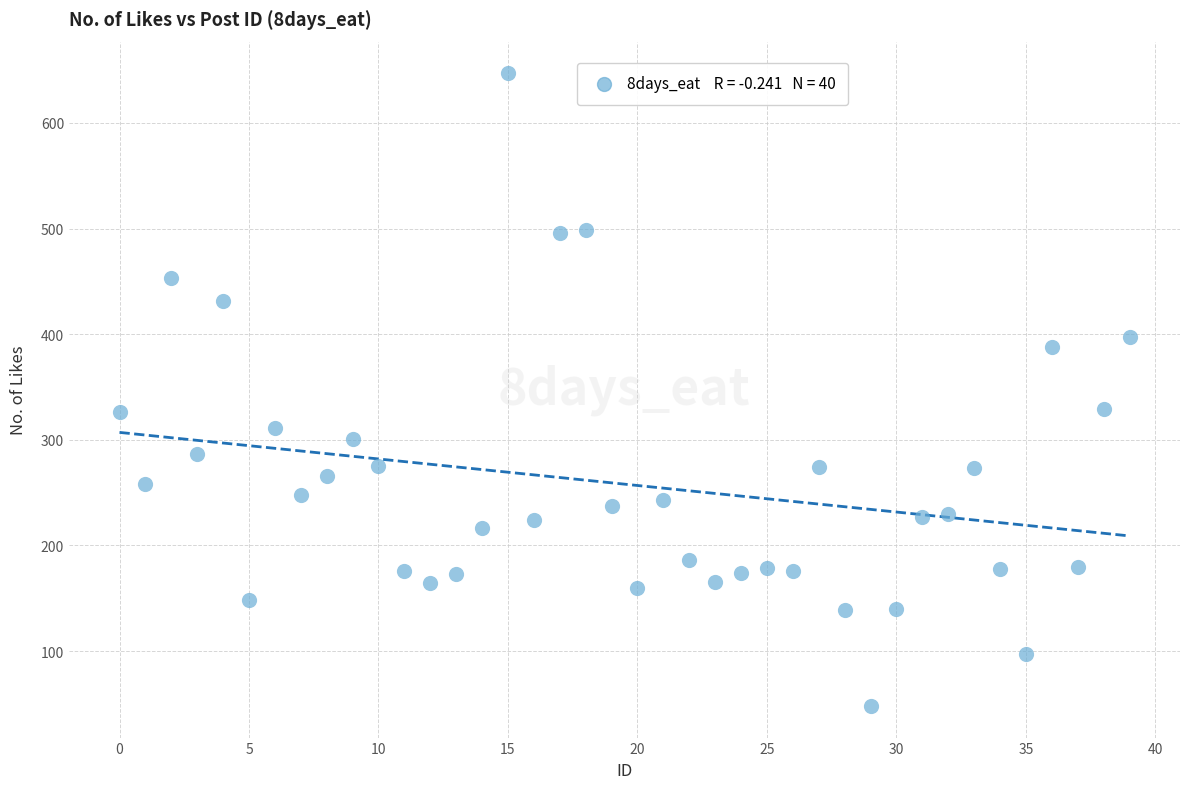

What is the range of Y values (max minus min)?

599